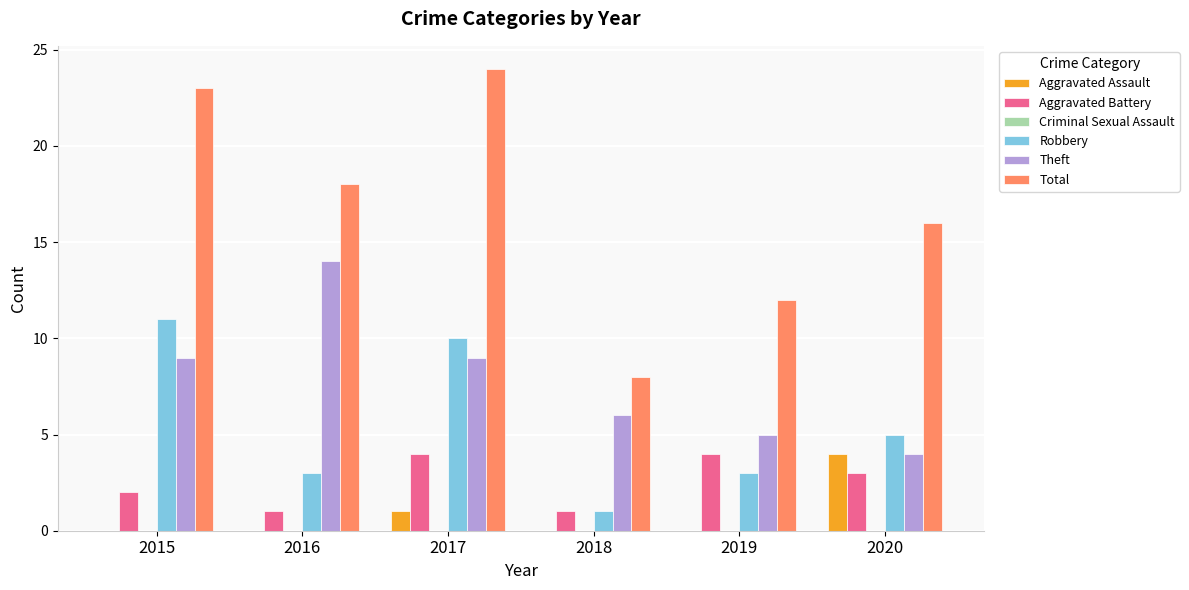

Reading left to right, what are all the values shown in this chart?

Aggravated Assault: 2015=0	2016=0	2017=1	2018=0	2019=0	2020=4
Aggravated Battery: 2015=2	2016=1	2017=4	2018=1	2019=4	2020=3
Robbery: 2015=11	2016=3	2017=10	2018=1	2019=3	2020=5
Theft: 2015=9	2016=14	2017=9	2018=6	2019=5	2020=4
Total: 2015=23	2016=18	2017=24	2018=8	2019=12	2020=16